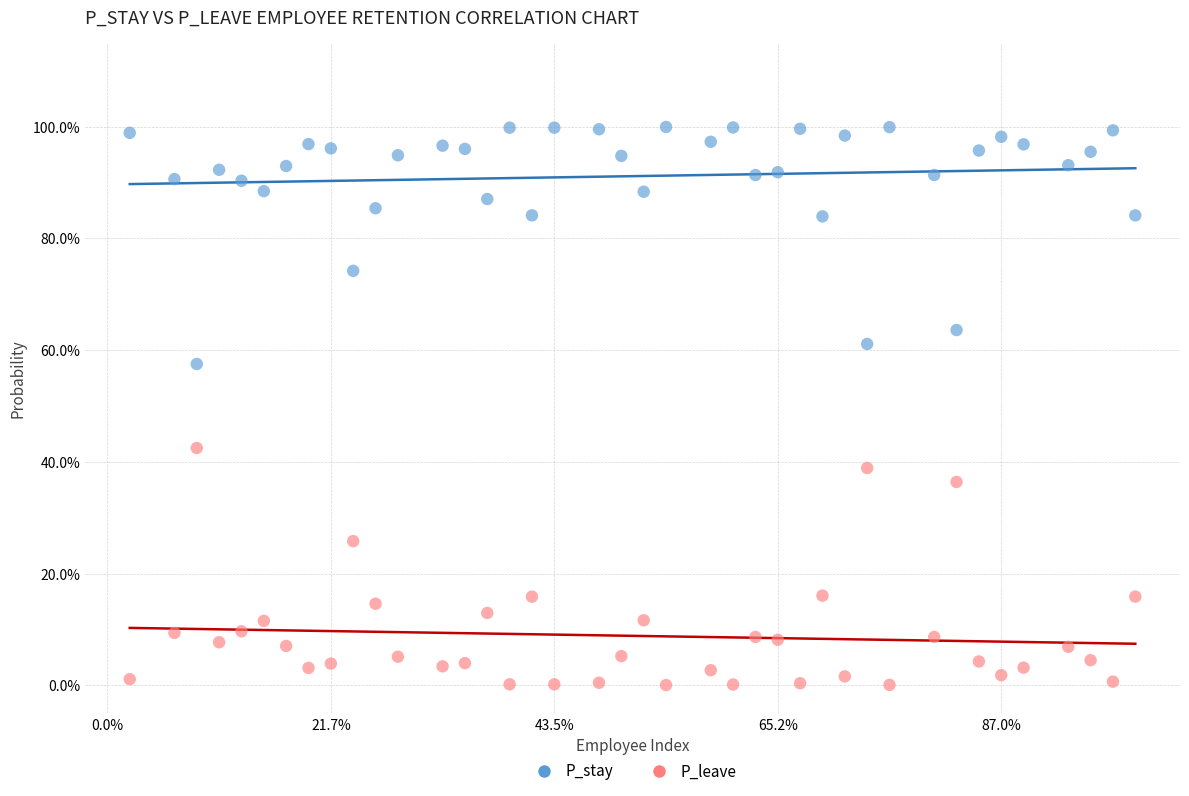

What are all the series names shown in the legend?

P_stay, P_leave